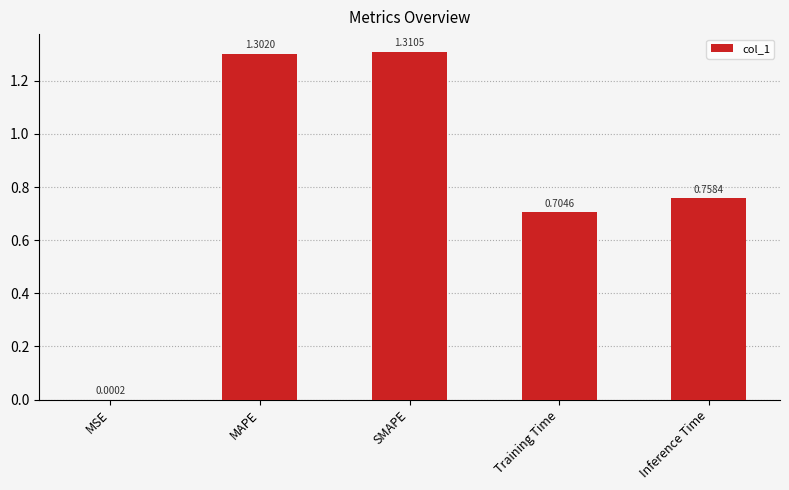

What is the sum of the values at MAPE and Inference Time?

2.1